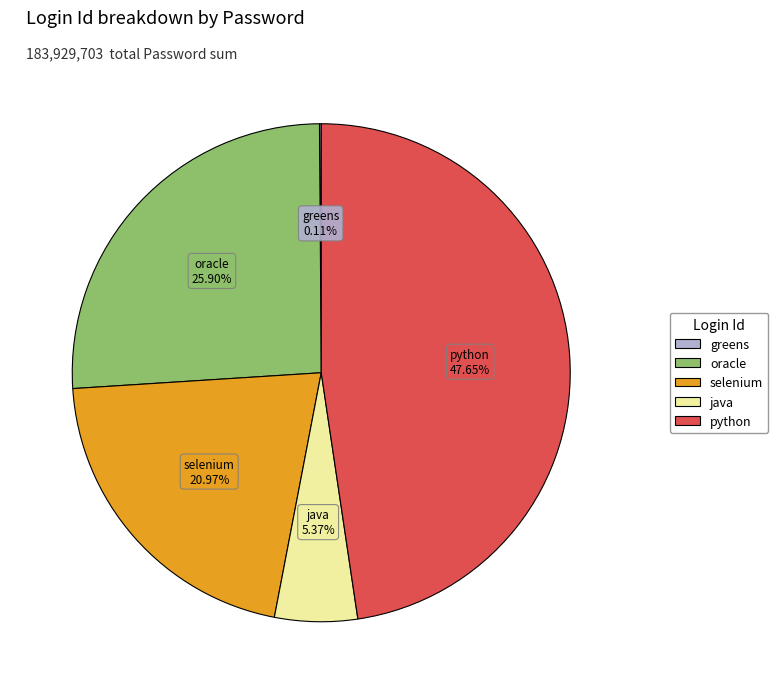

Combined, what portion of the pie is oracle and selenium?

46.9%